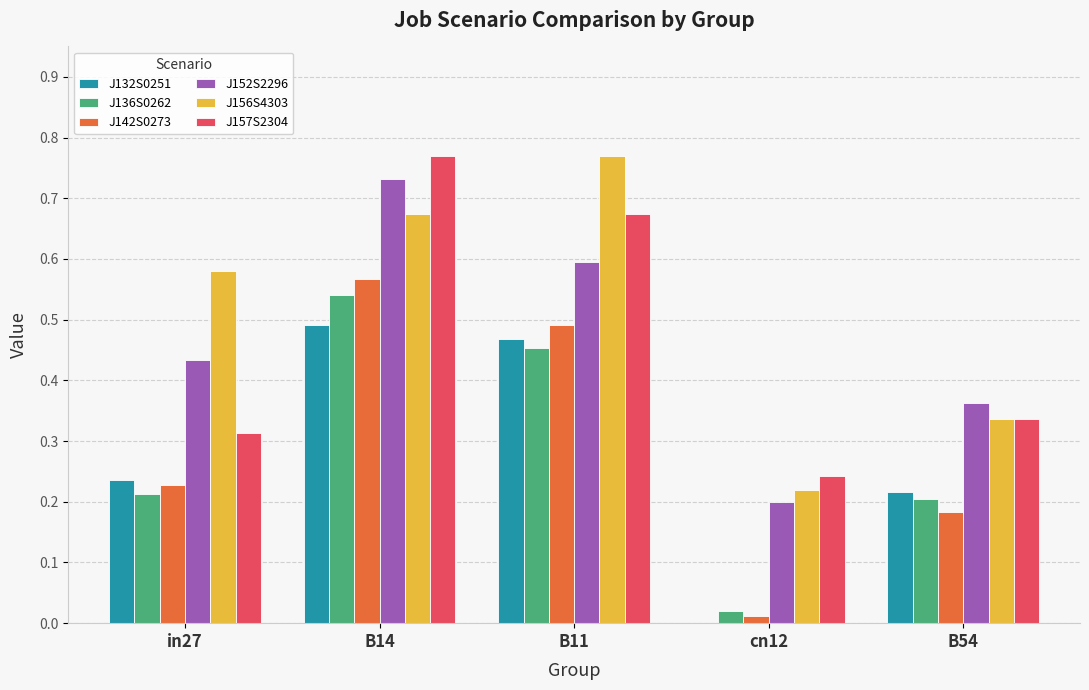

What is the sum of all J132S0251 values?

1.4